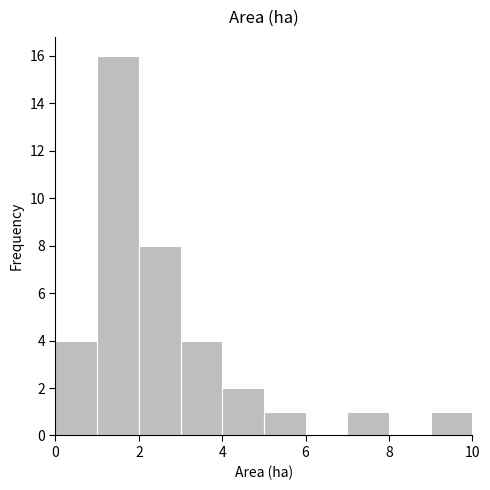

Which range on the x-axis has the tallest bar?

1 to 2